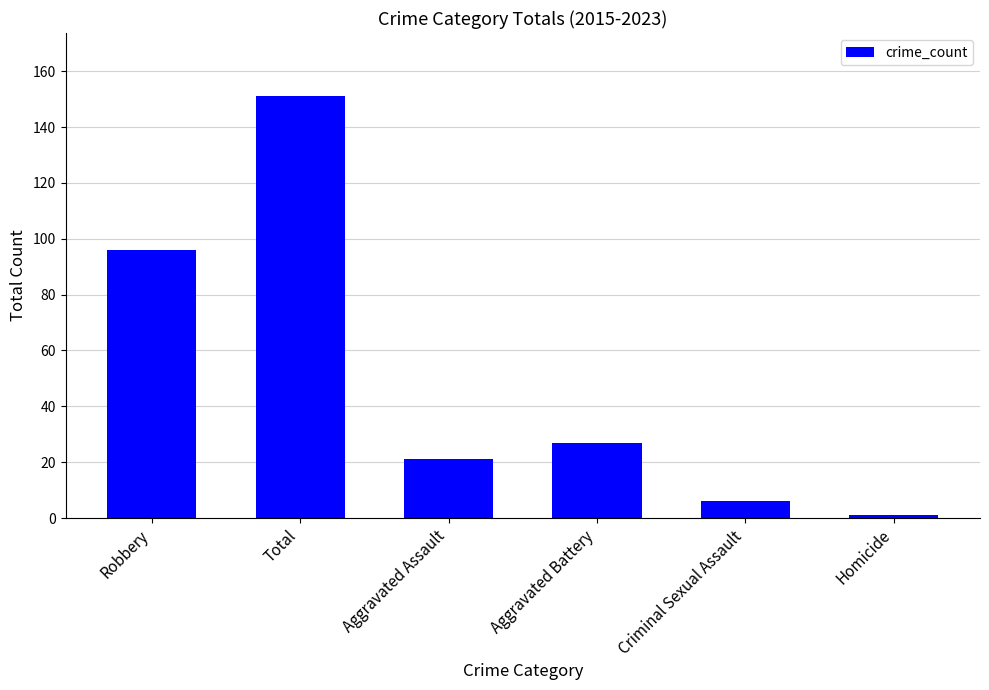

At which category does the chart reach its minimum across all series?

Homicide